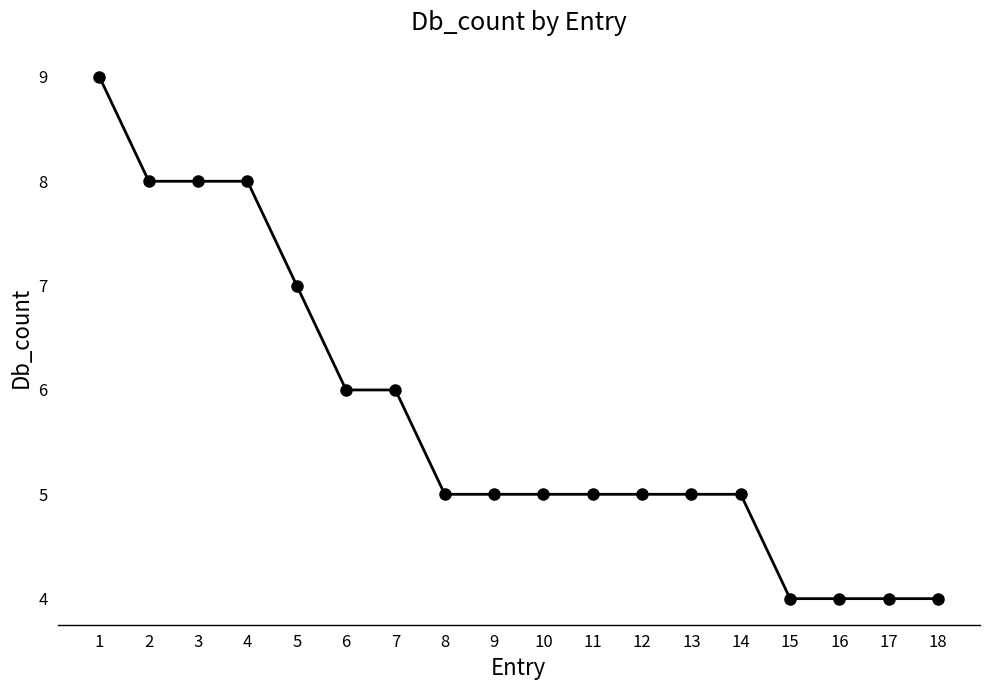

What is the sum of all values?

103